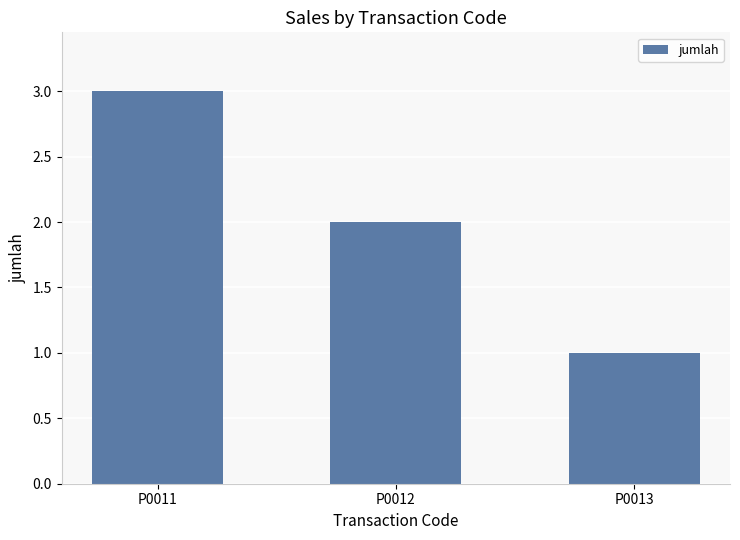

What is the change in value from P0011 to P0012?

-1